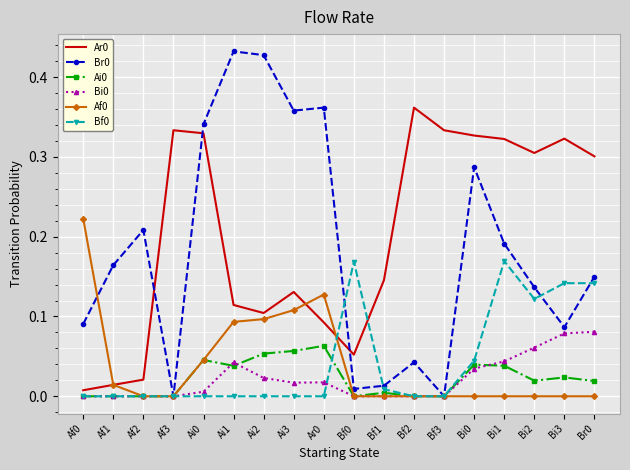

What position from the right is Ai1?

13